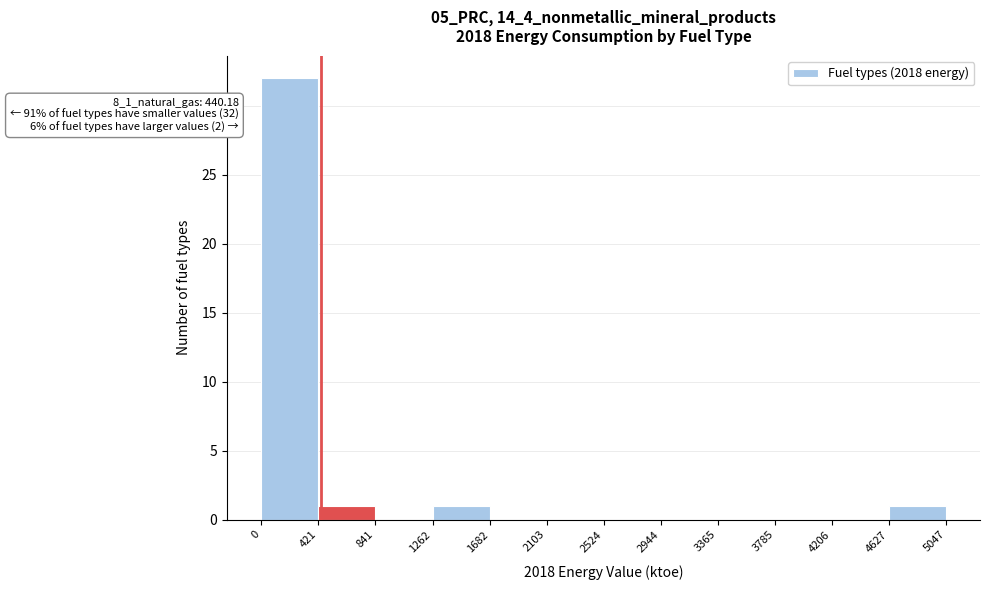

Over which range of the x-axis is the bar tallest?

0 to 421